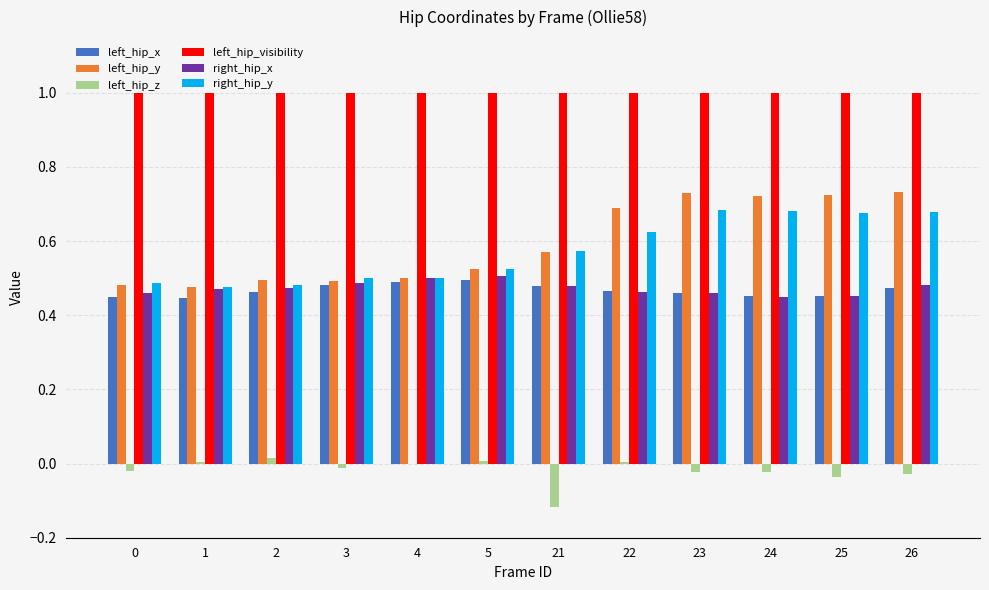

Which series has the largest total across all categories?

left_hip_visibility